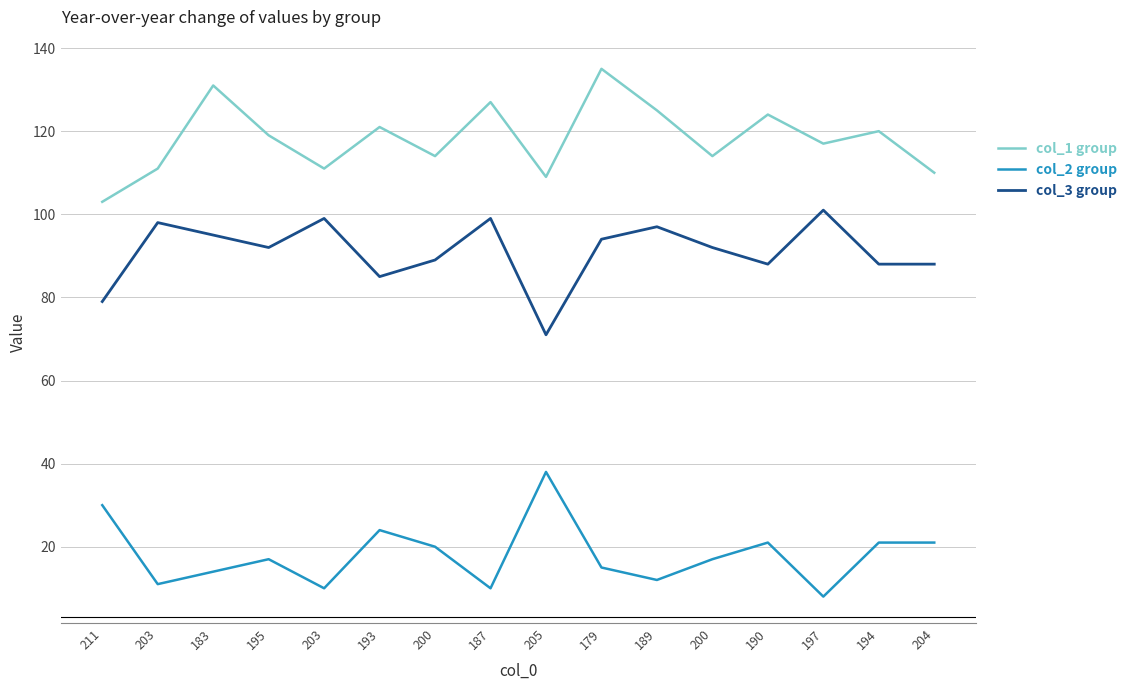

What are all the series names shown in the legend?

col_1 group, col_2 group, col_3 group